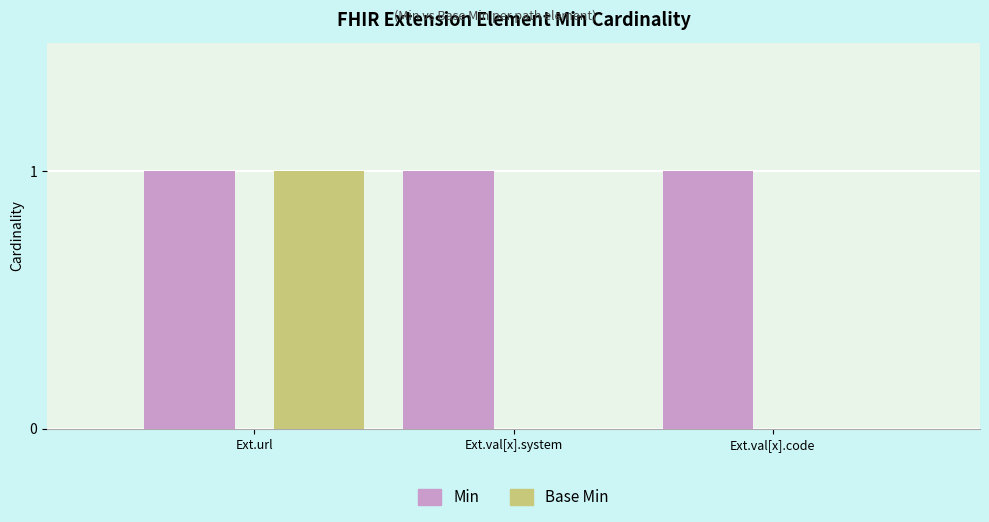

The Base Min series shows 1 at Ext.val[x].system. True or false?

False